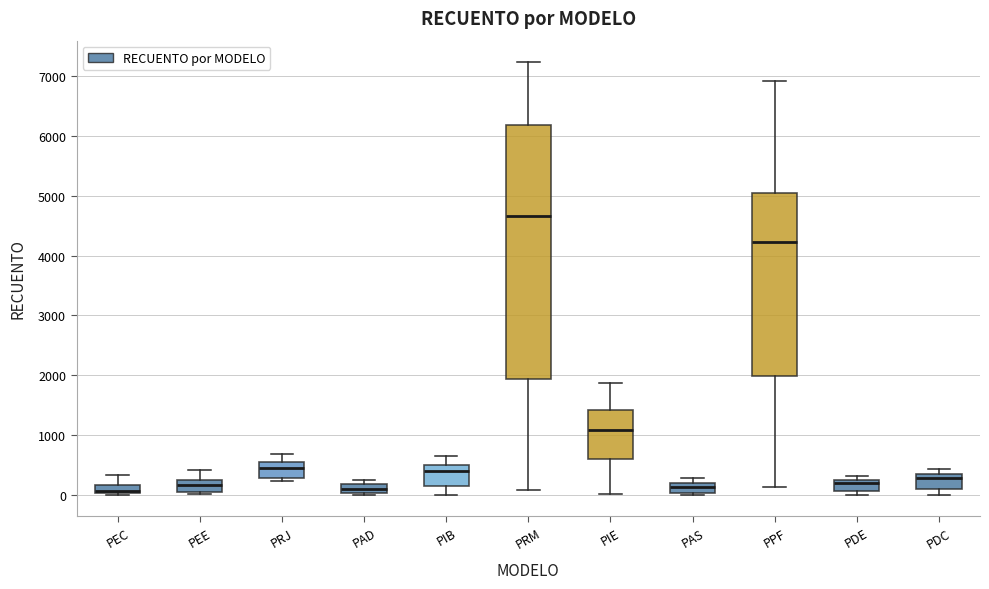

Where does the lower whisker of the box for PRM end on the y-axis? The values are not printed on the chart, so give them approximately, as read against the axis.

100